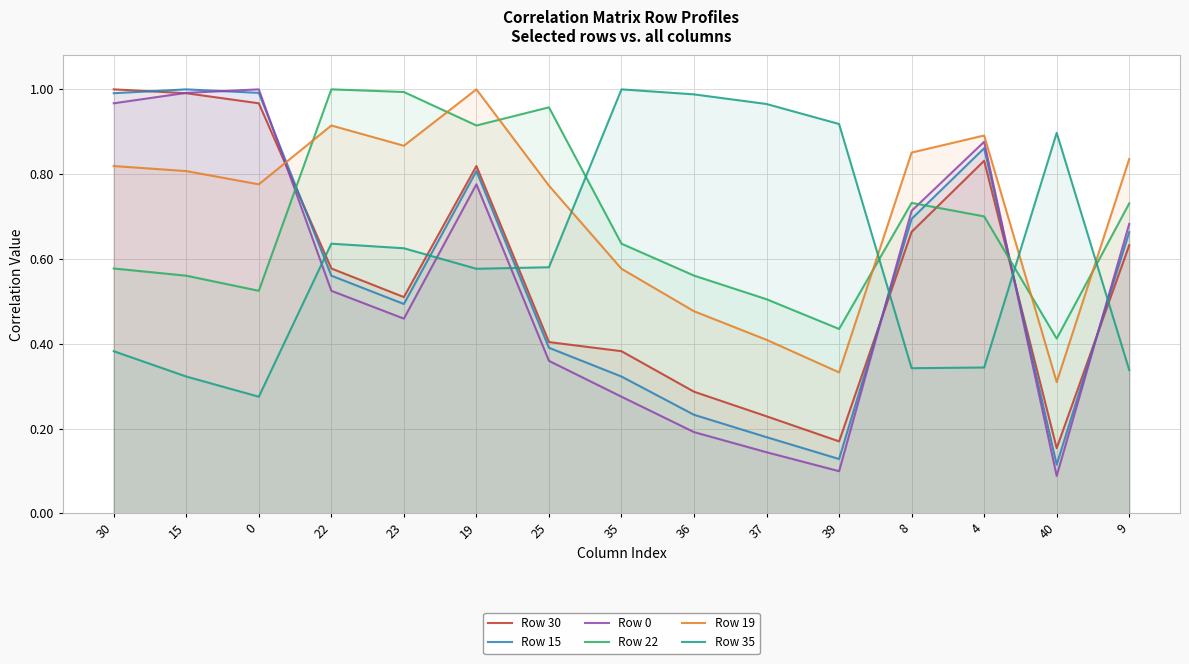

List the series in order of their peak value, highest first.

Row 30, Row 19, Row 35, Row 15, Row 22, Row 0